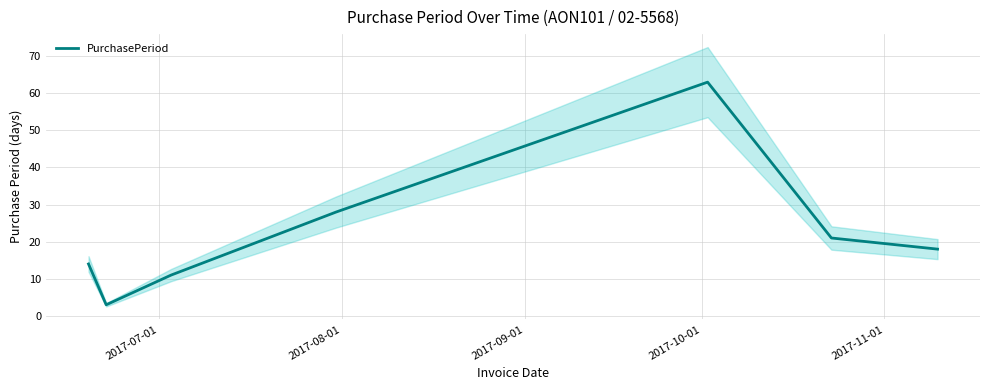

What is the lowest value of the PurchasePeriod series?

3